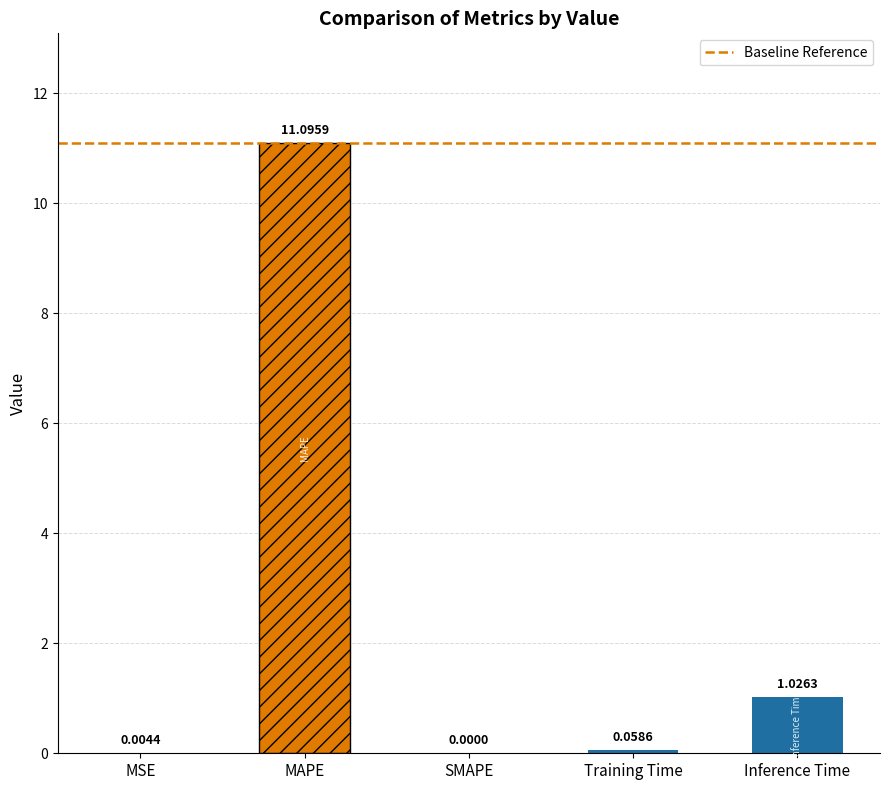

Where is the data nearest to the value 5?

Inference Time